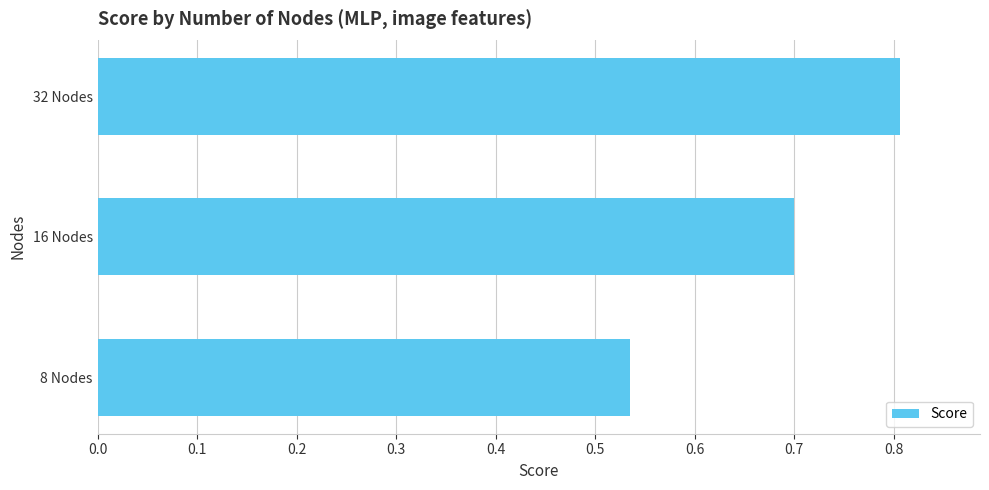

What is the sum of all values?

2.0